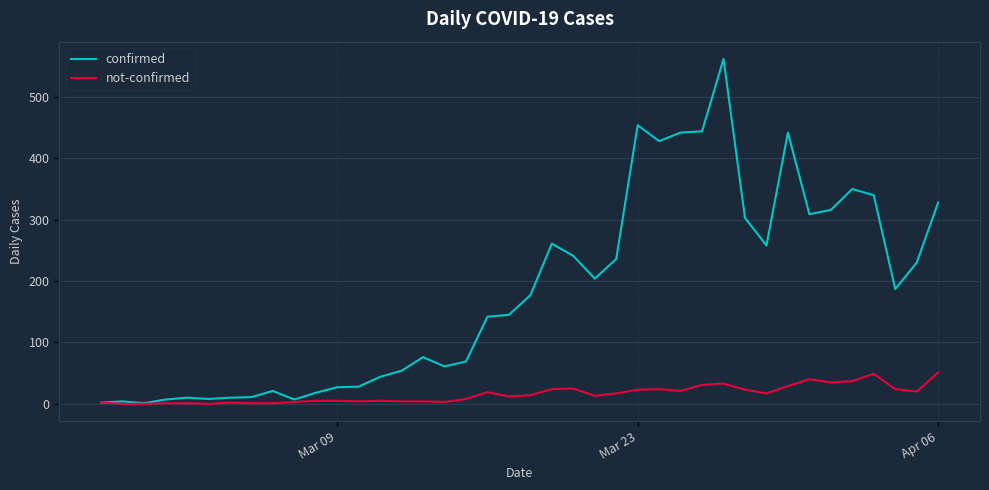

What is the maximum value shown in the chart?

562